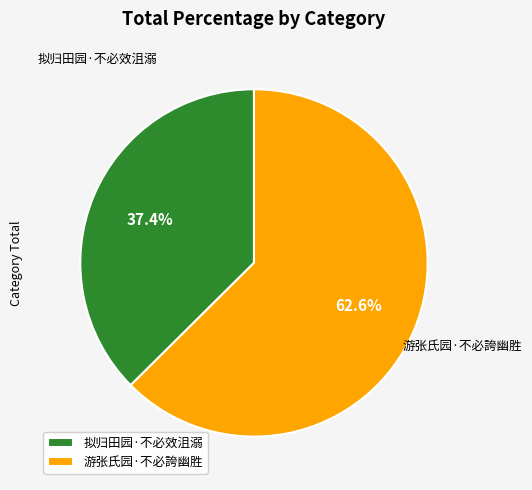

To the nearest percent, what is the difference between the largest and smallest slice percentages?

25%